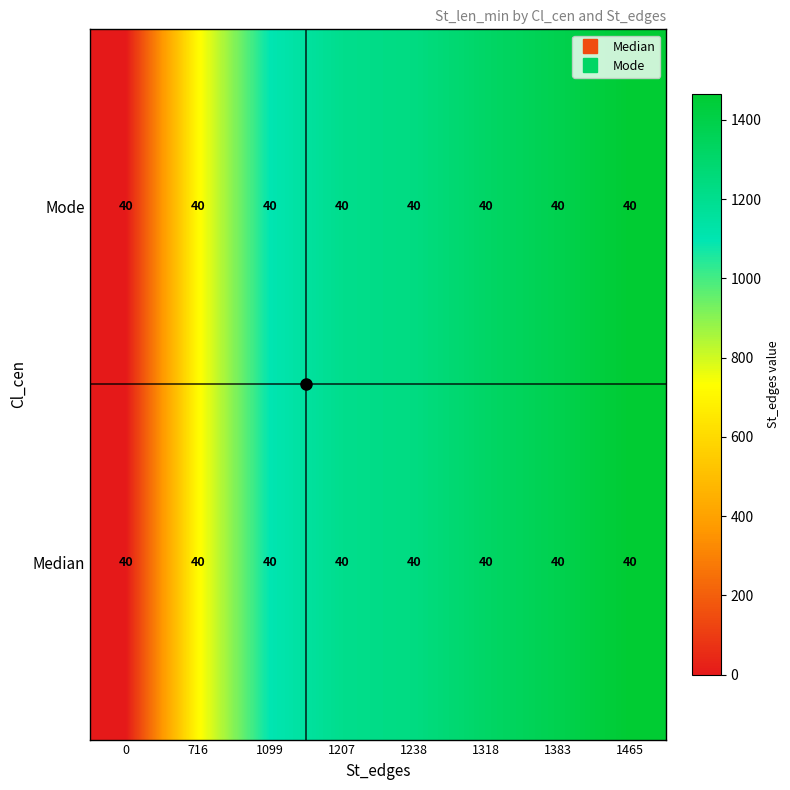

How many distinct data groups are displayed?

2